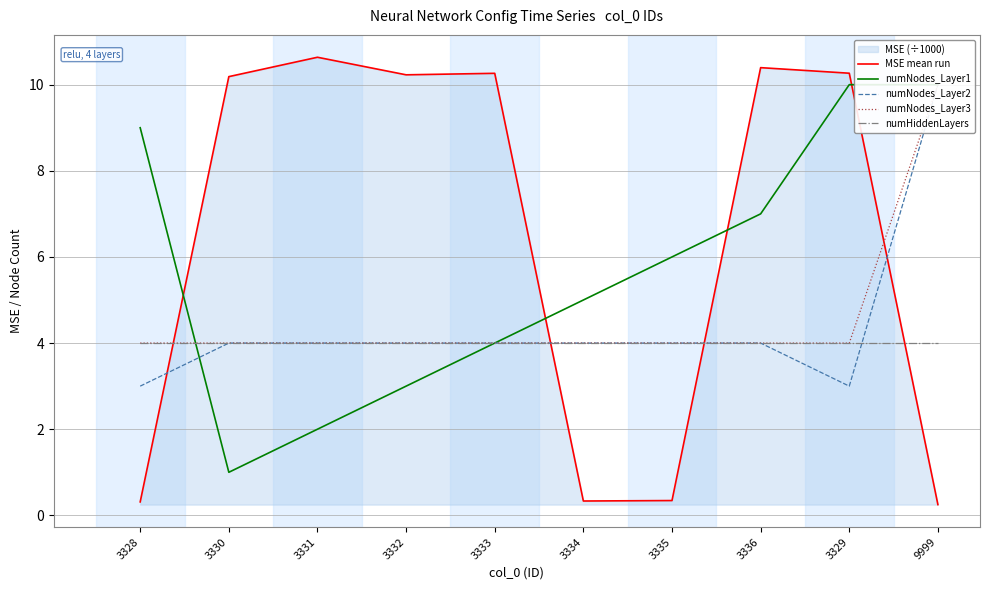

What is the difference between the second highest and minimum values in the numNodes_Layer2 series?

1.0